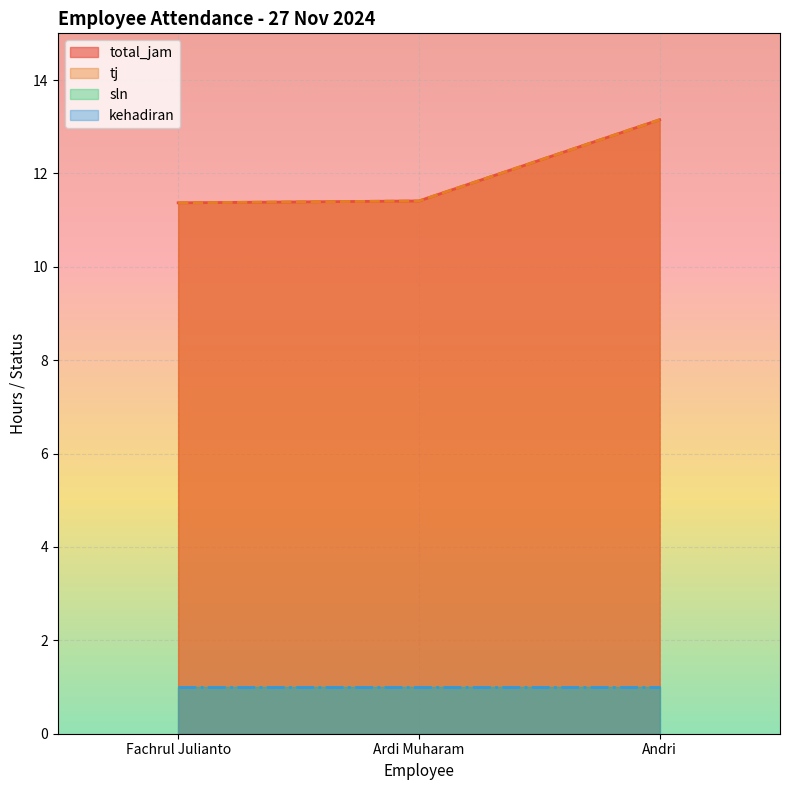

Is the value of tj at Andri greater than the value of total_jam at Fachrul Julianto?

Yes